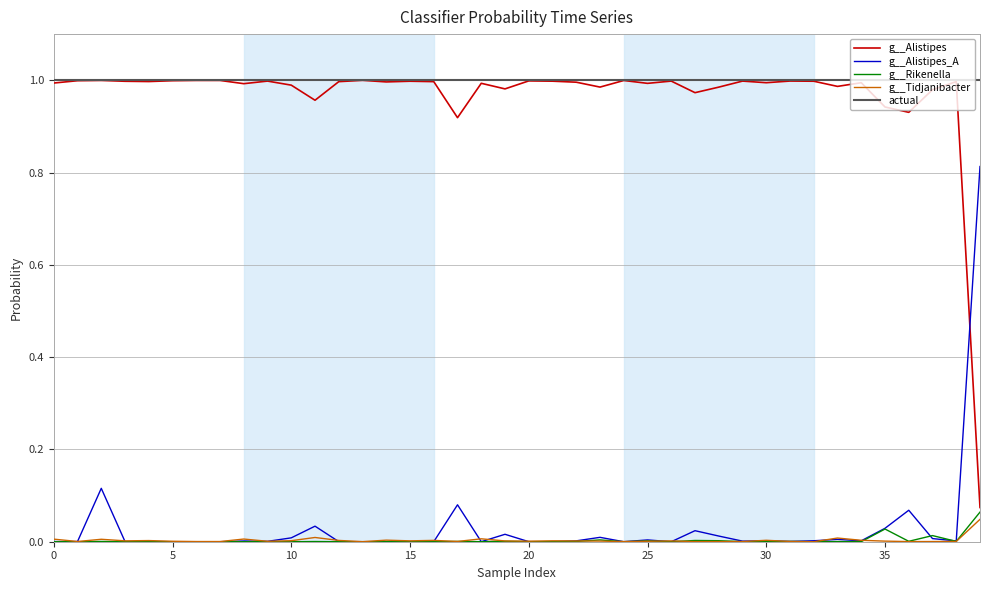

True or false: actual and g__Rikenella intersect in this chart.

False